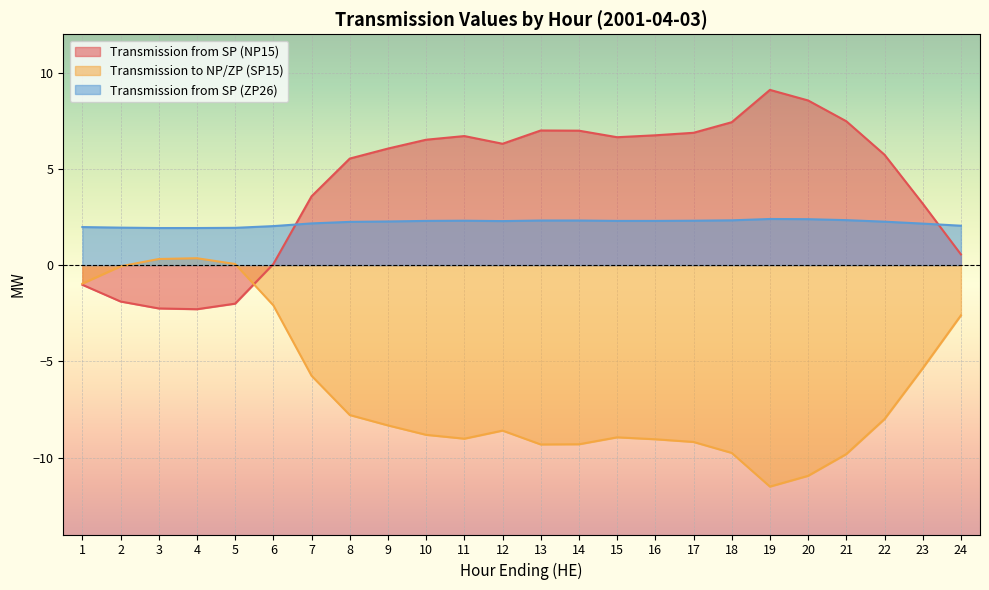

What is the value of the Transmission from SP (NP15) point at the 5th from the left?

-2.0